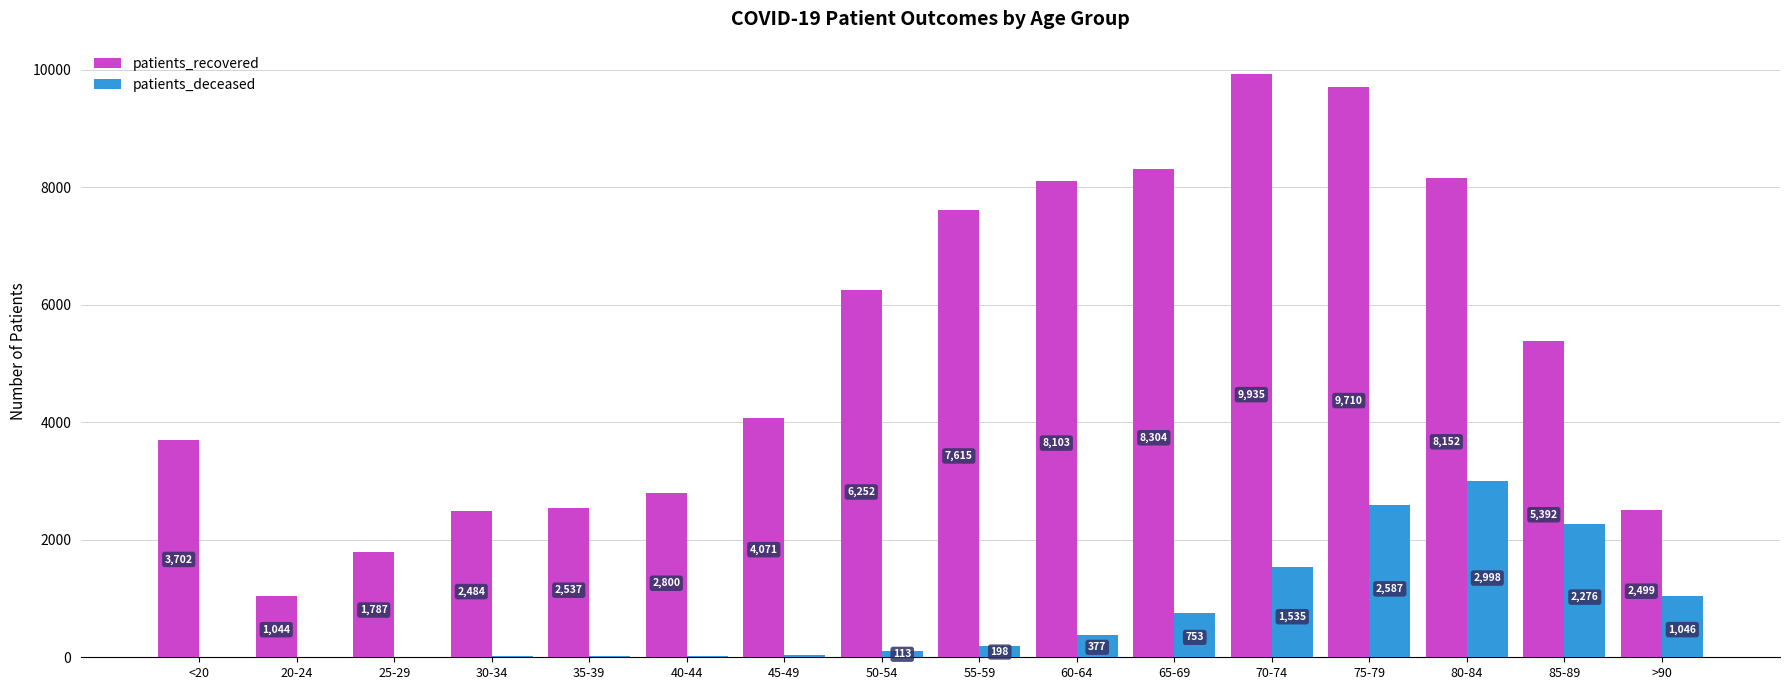

How many groups of bars are there?

16